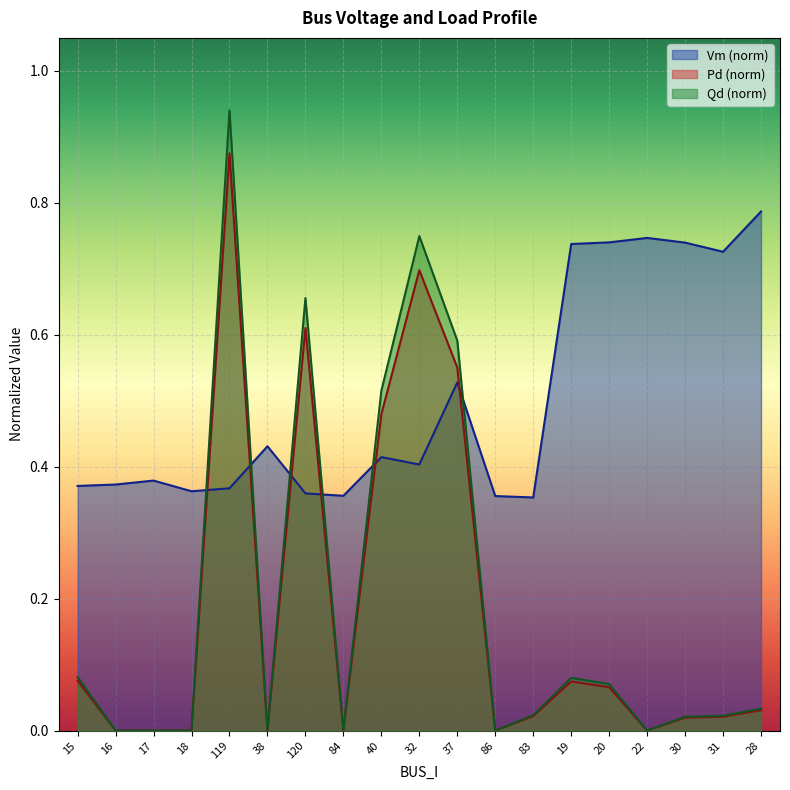

How many lines are shown in the chart?

3